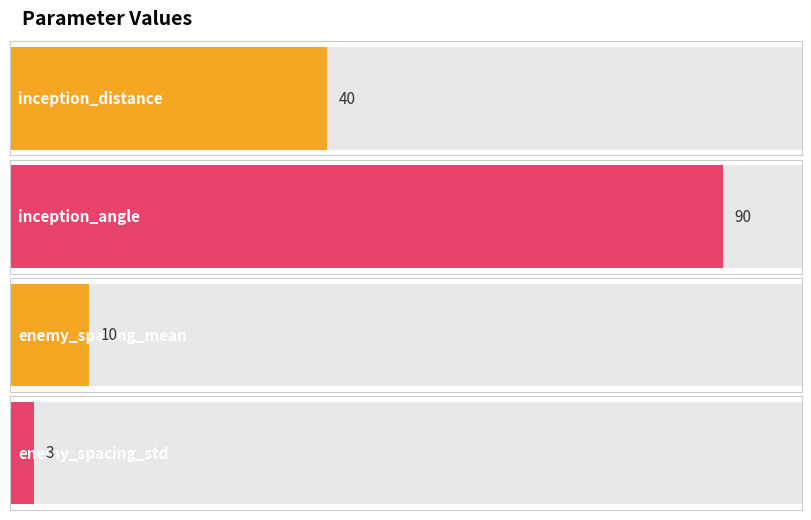

Which category has the highest value across all series?

inception_angle